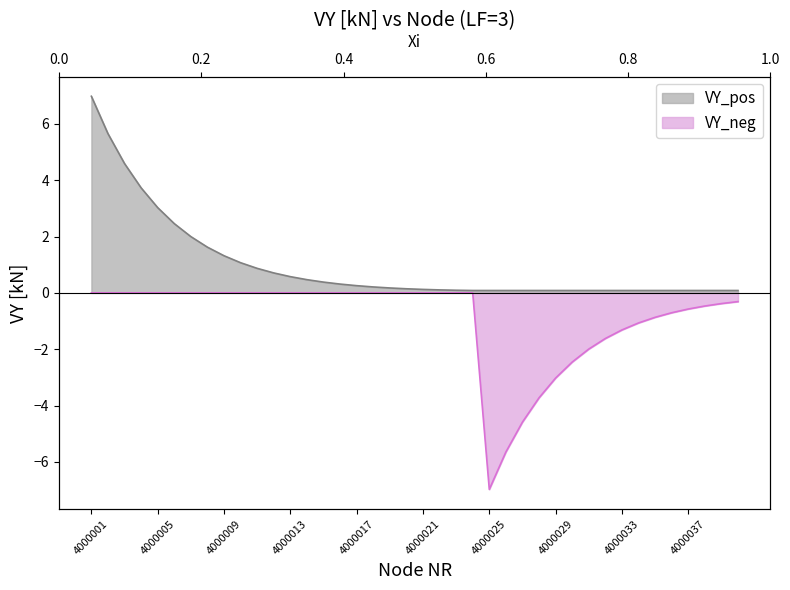

Rank the series by their maximum value, from highest to lowest.

VY_pos, VY_neg